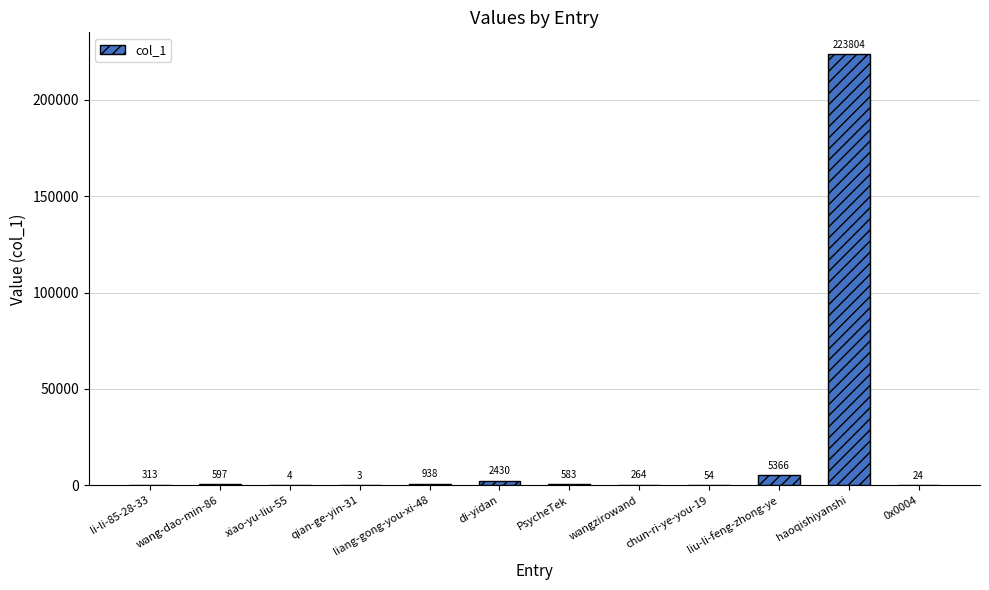

What is the approximate value at chun-ri-ye-you-19, to the nearest 100?

100